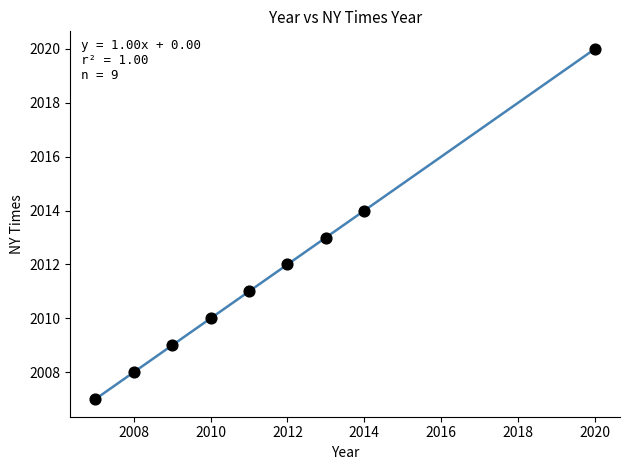

What is the average X value?

2012